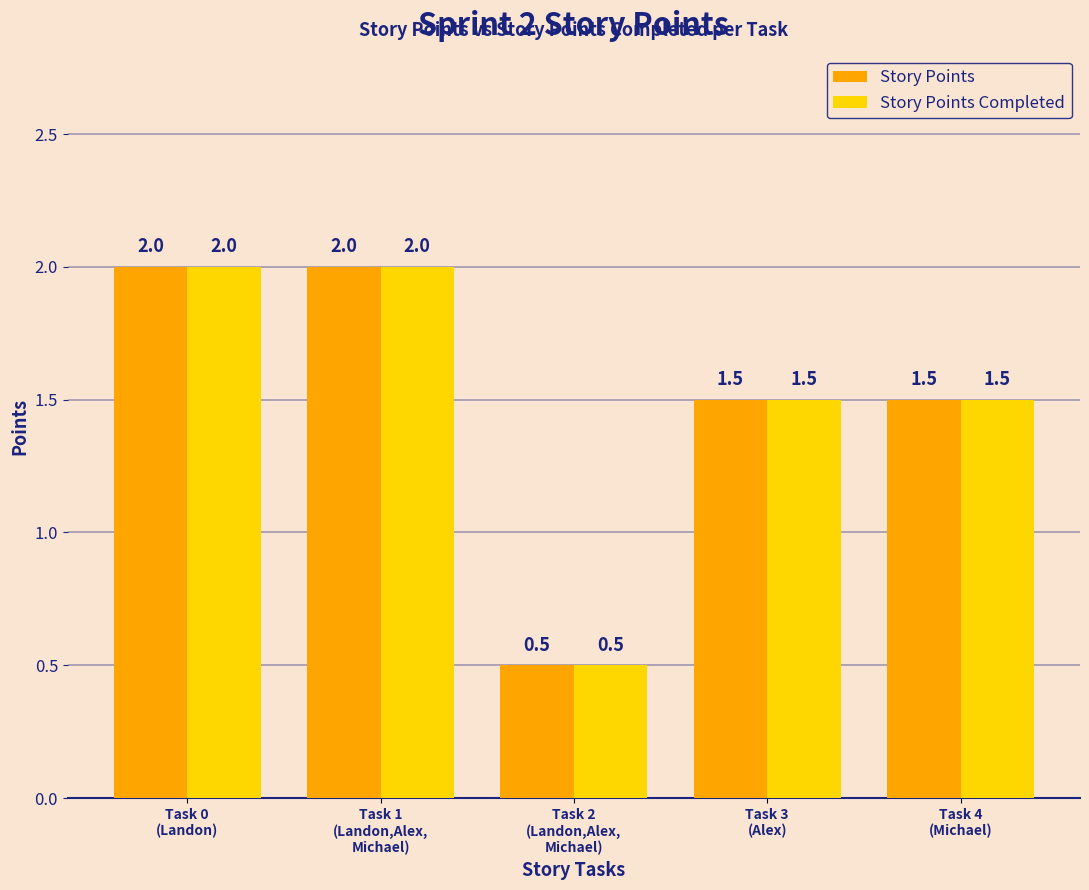

What is the total value across all series at Task 0
(Landon)?

4.0